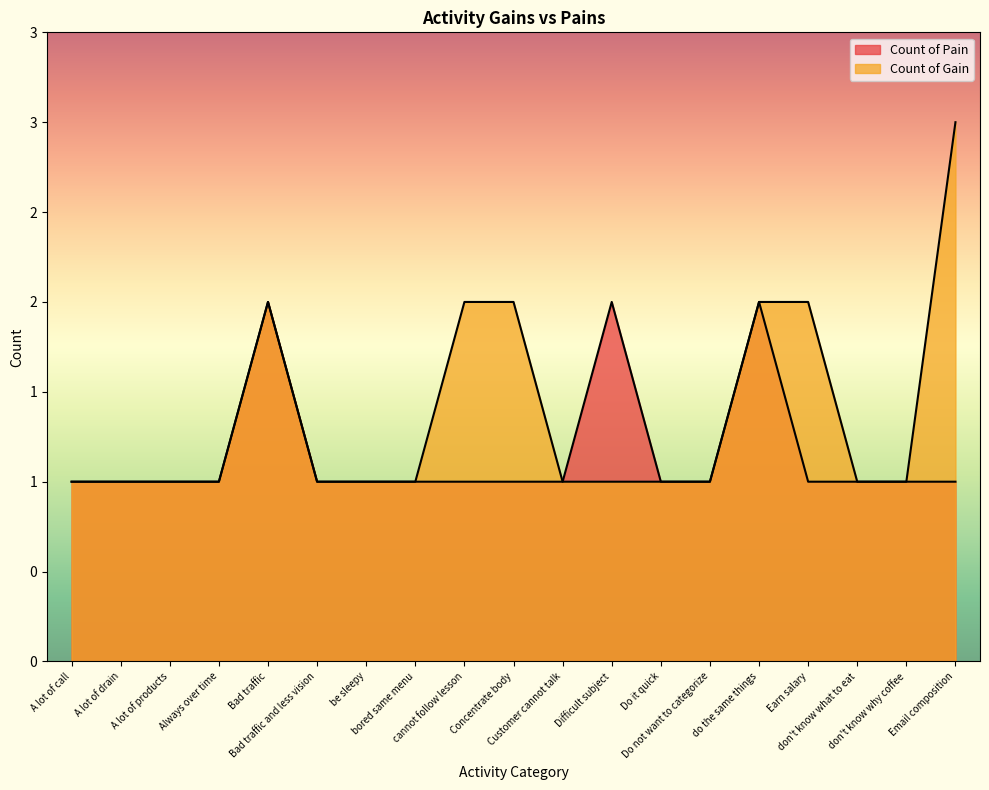

Rank the categories by Count of Pain value from highest to lowest.

Bad traffic, Difficult subject, do the same things, A lot of call, A lot of drain, A lot of products, Always over time, Bad traffic and less vision, be sleepy, bored same menu, cannot follow lesson, Concentrate body, Customer cannot talk, Do it quick, Do not want to categorize, Earn salary, don't know what to eat, don't know why coffee, Email composition